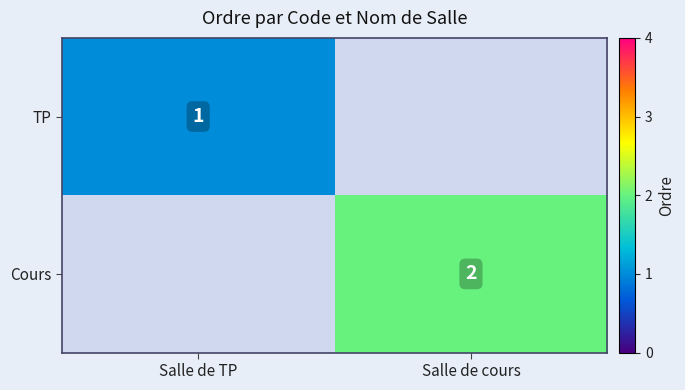

At which category does the chart reach its minimum across all series?

Salle de TP